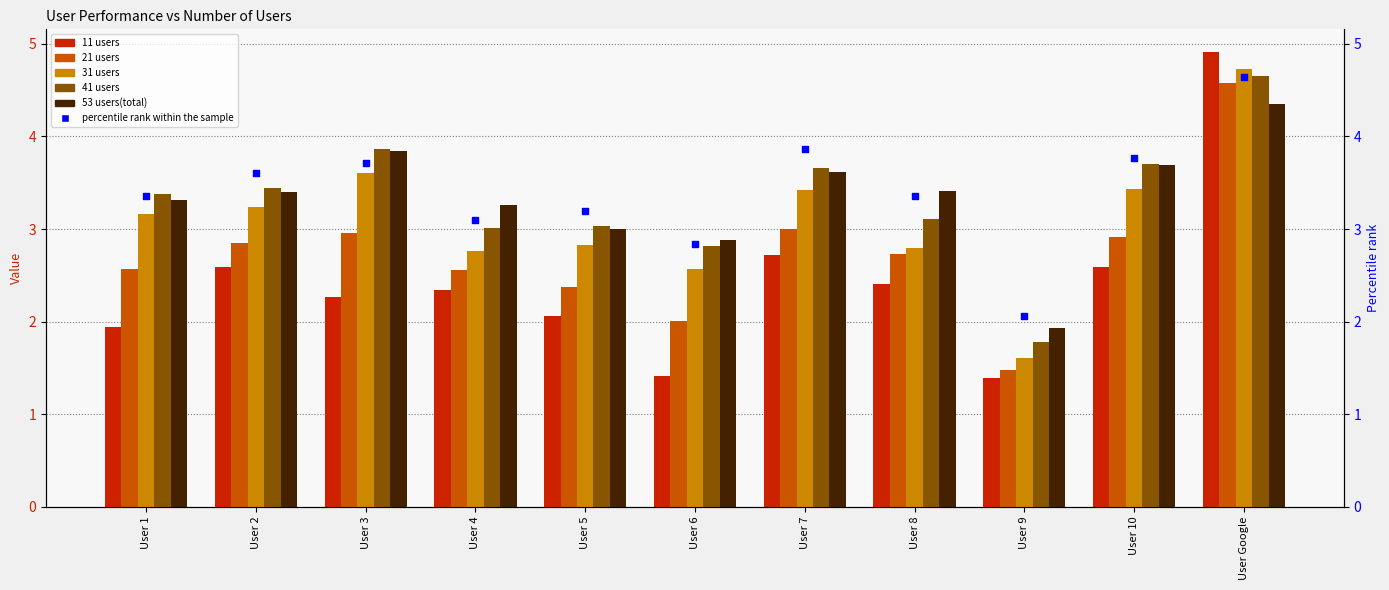

Is the value of 31 users at User 8 greater than the value of 21 users at User 1?

Yes